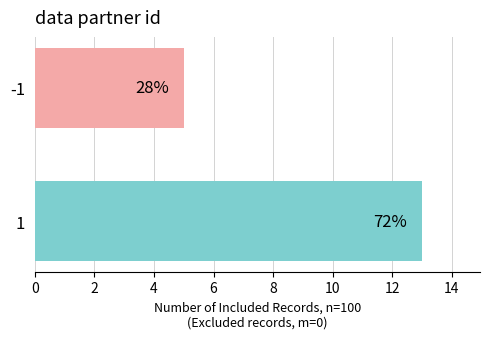

Which category has the highest value across all series?

1